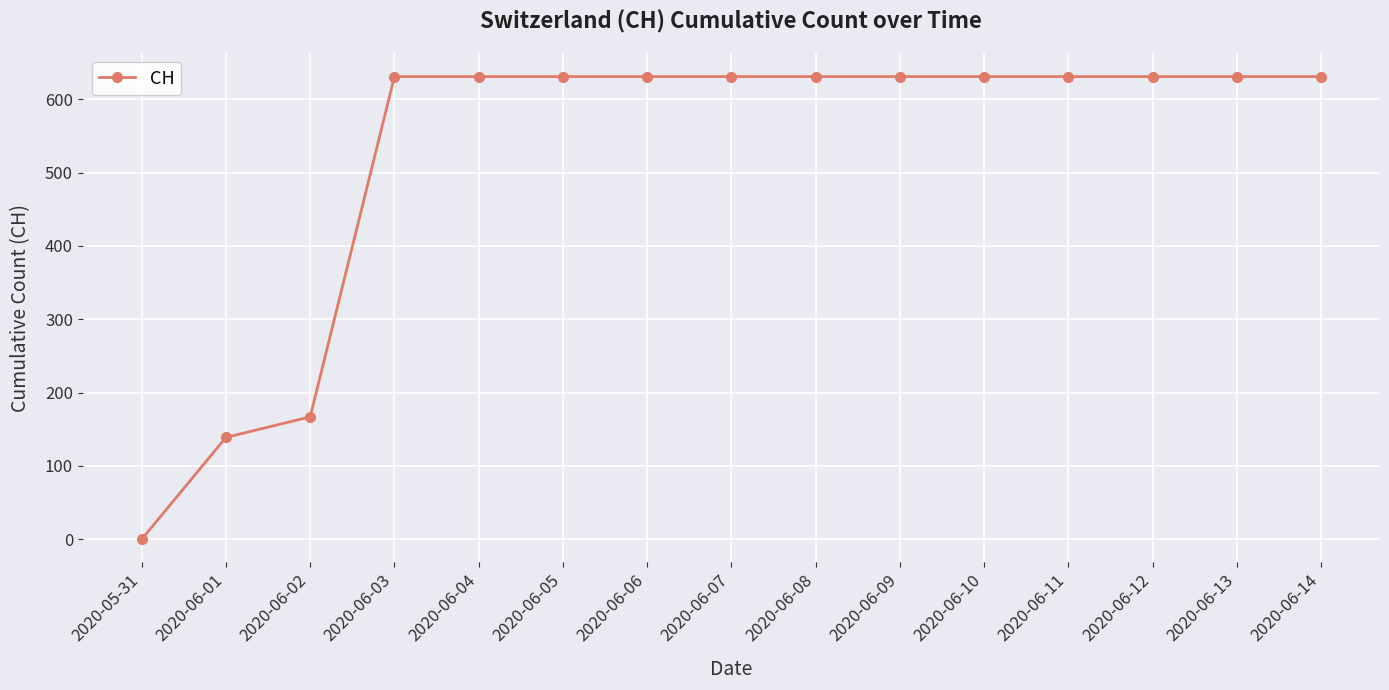

What is the value of the 9th point from the left?

631